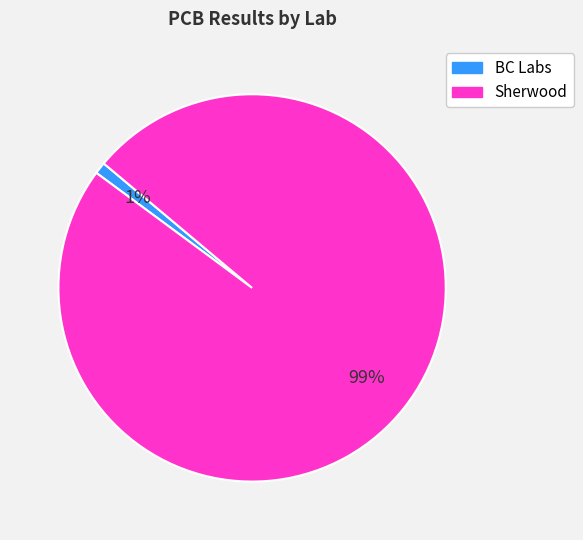

Count the number of slices in the pie.

2